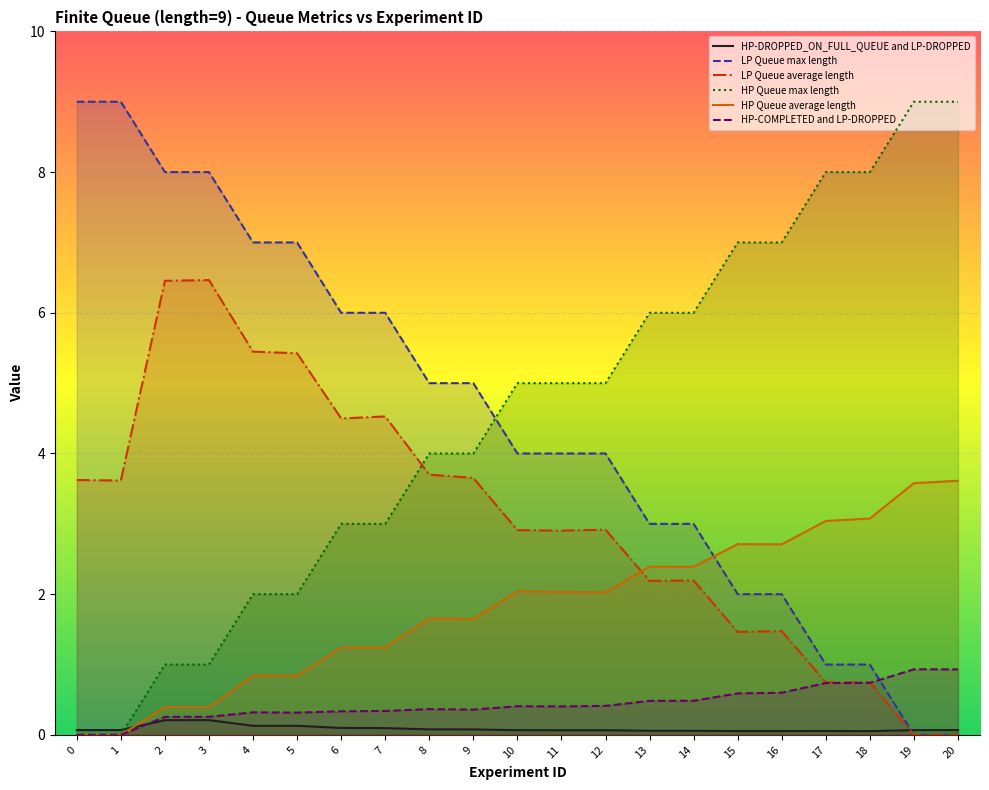

How many distinct data groups are displayed?

6